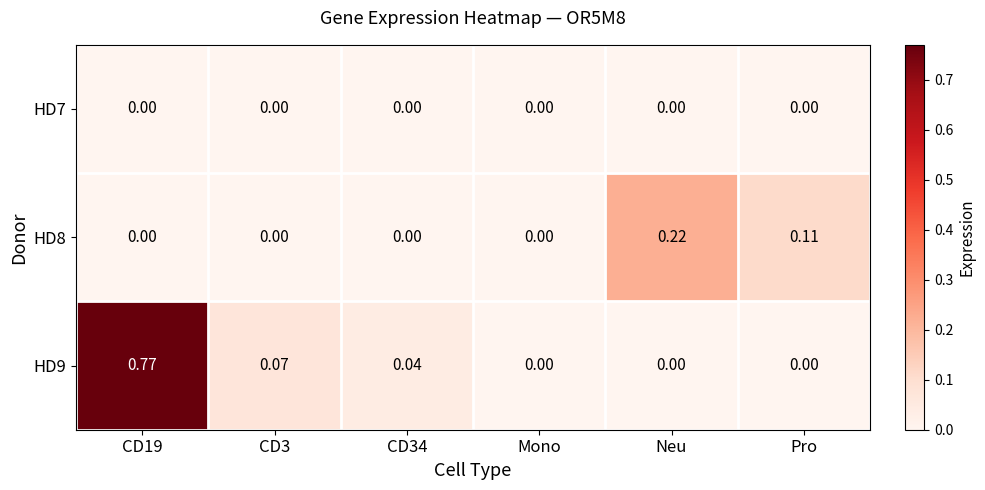

How many data points does each series have?

6